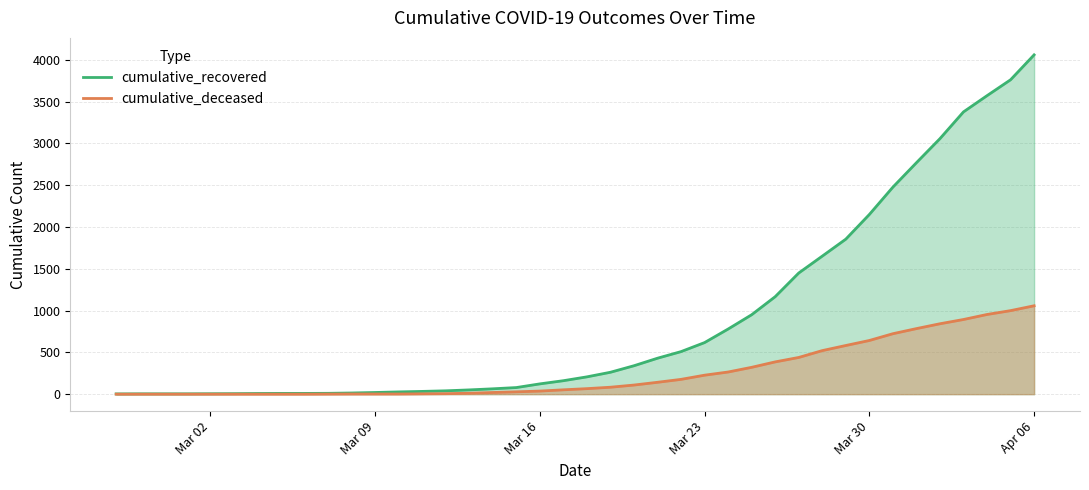

Which series has the largest total across all categories?

cumulative_recovered